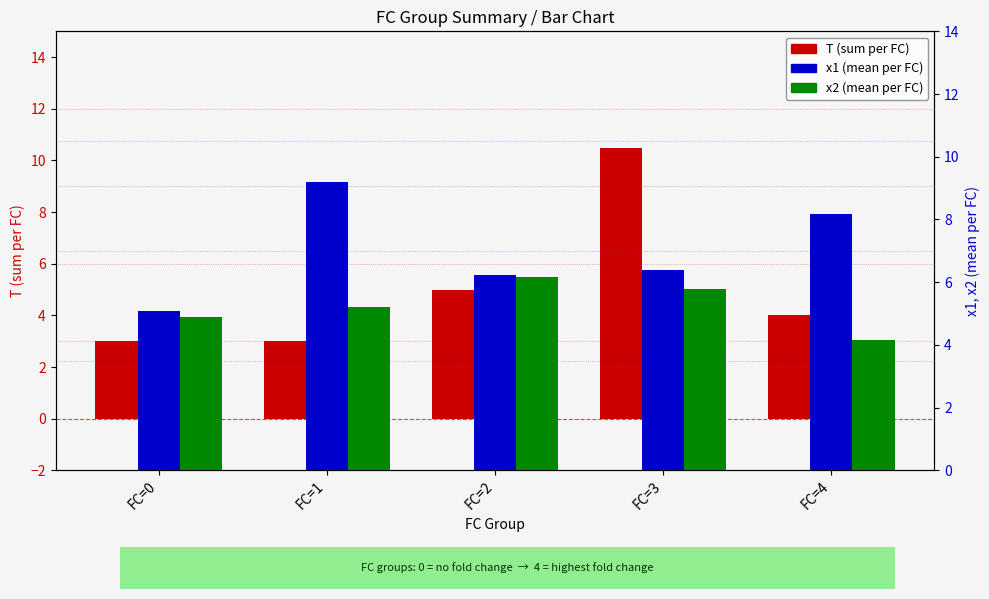

At FC=3, list the series in order from smallest to largest.

x2 (mean per FC), x1 (mean per FC), T (sum per FC)